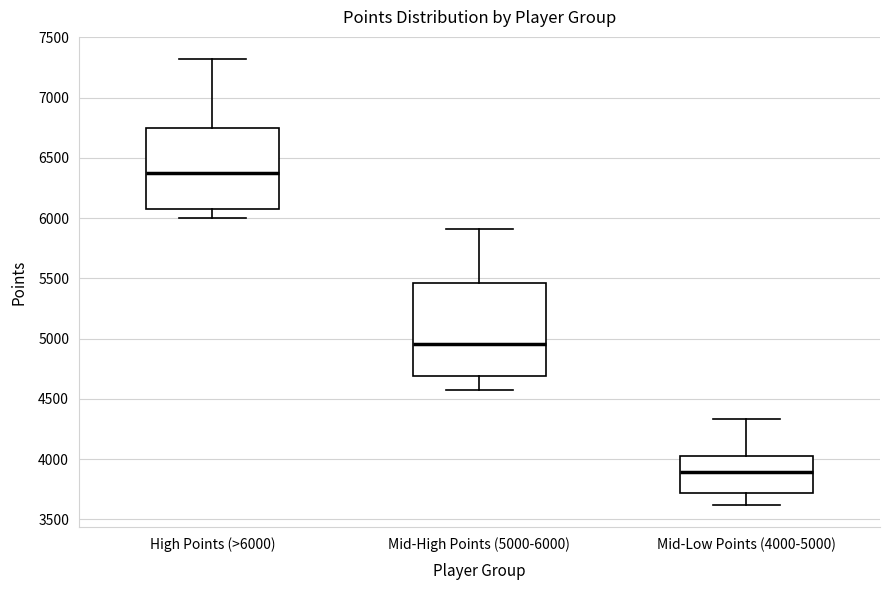

Which box is the tallest, from its lower edge to its upper edge?

Mid-High Points (5000-6000)